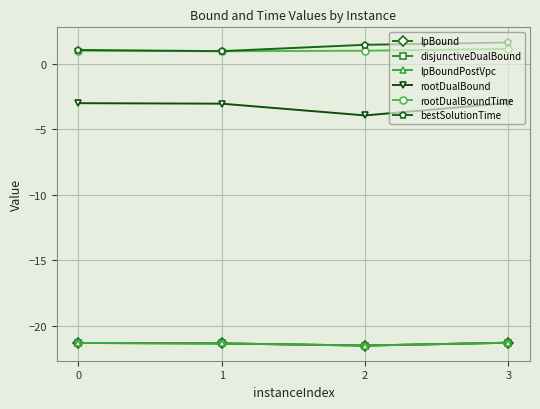

At which category does rootDualBound reach its first local valley?

2